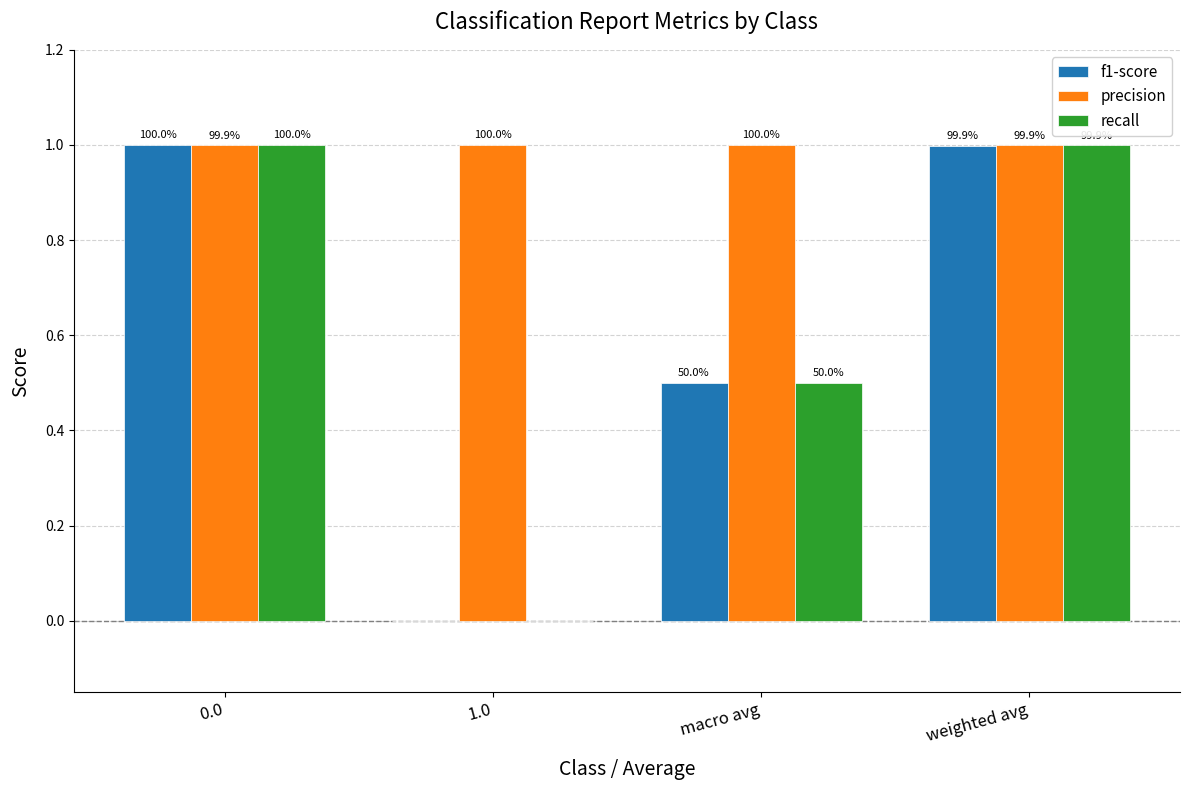

What are all the series names shown in the legend?

f1-score, precision, recall